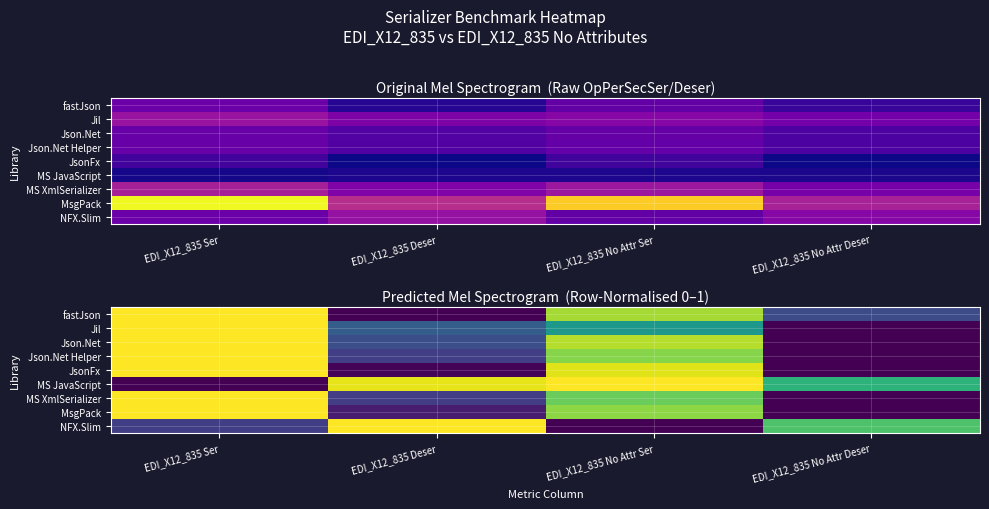

Rank the series at EDI_X12_835 Deser from highest to lowest value.

NFX.Slim, MS JavaScript, Jil, Json.Net, Json.Net Helper, MS XmlSerializer, MsgPack, JsonFx, fastJson